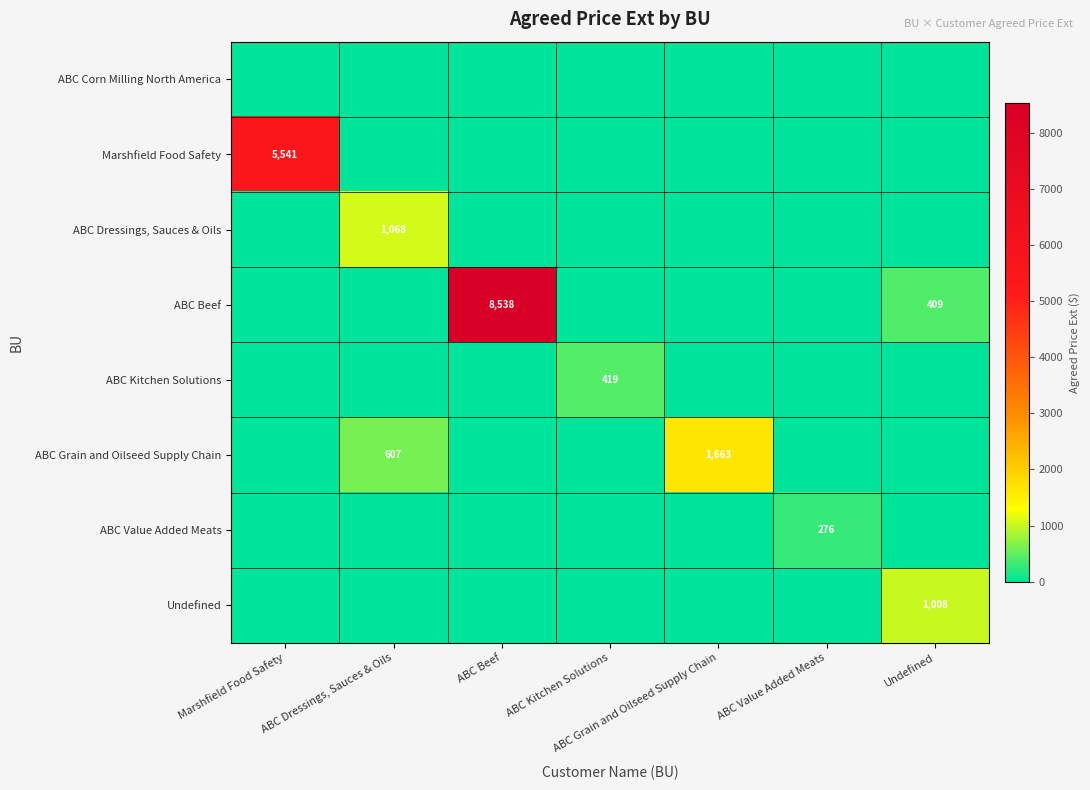

The ABC Beef series shows 13444.8 at ABC Beef. True or false?

False